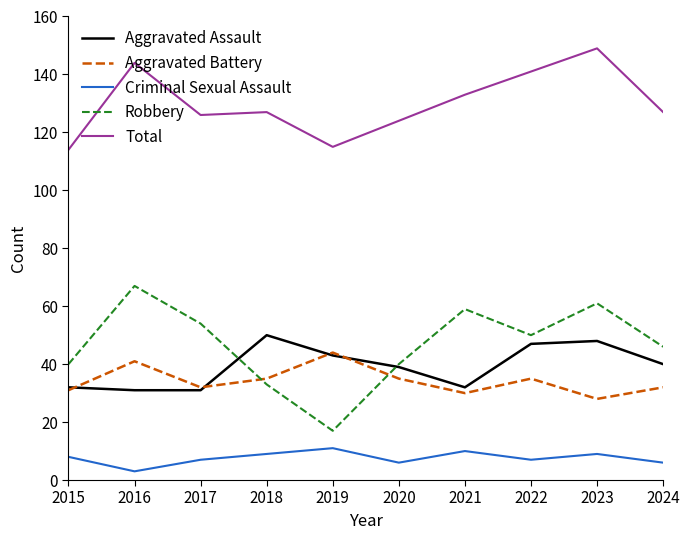

Count the number of categories in the chart.

10